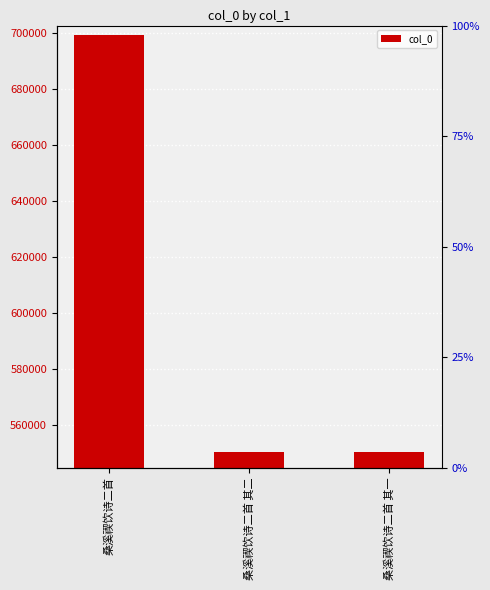

Rank the categories by value from lowest to highest.

桑溪禊饮诗二首 其一, 桑溪禊饮诗二首 其二, 桑溪禊饮诗二首